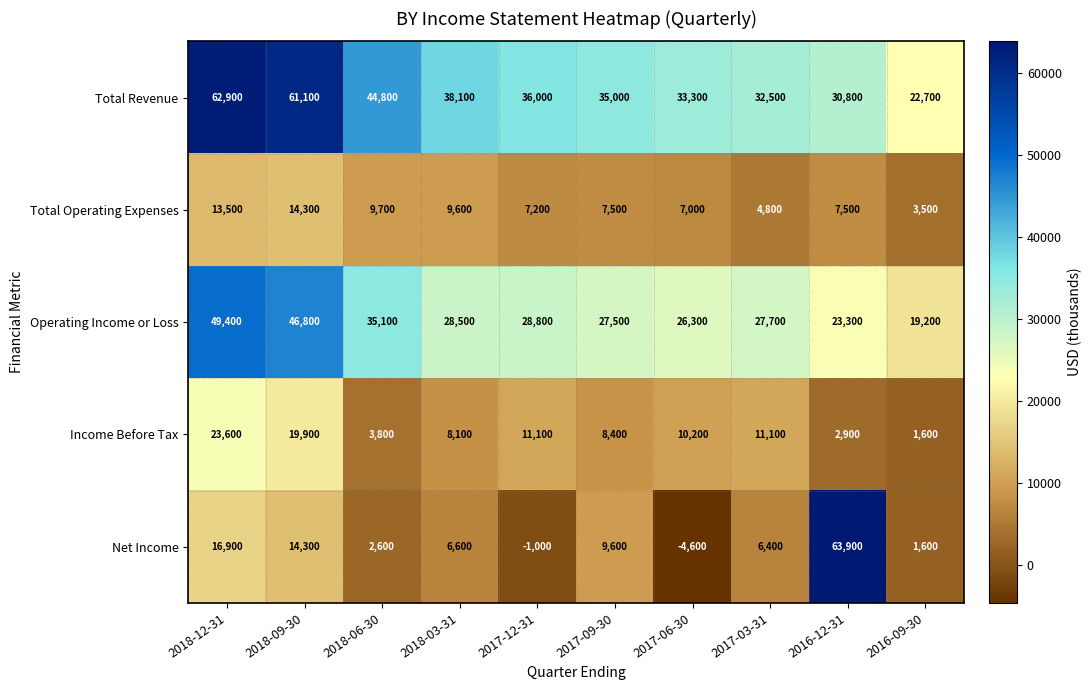

How many series are shown in this chart?

5